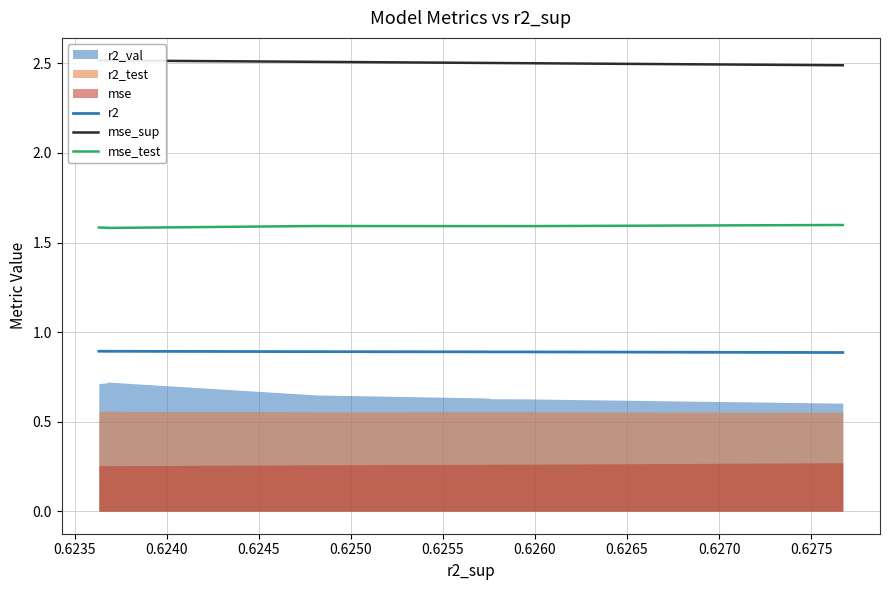

What is the highest value of the r2 series?

0.9